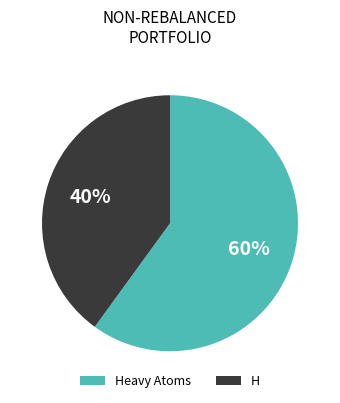

To the nearest percent, what percentage of the pie is H?

40%